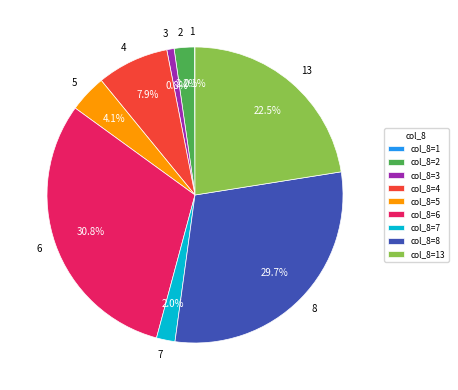

Is 8 the majority of the pie?

No